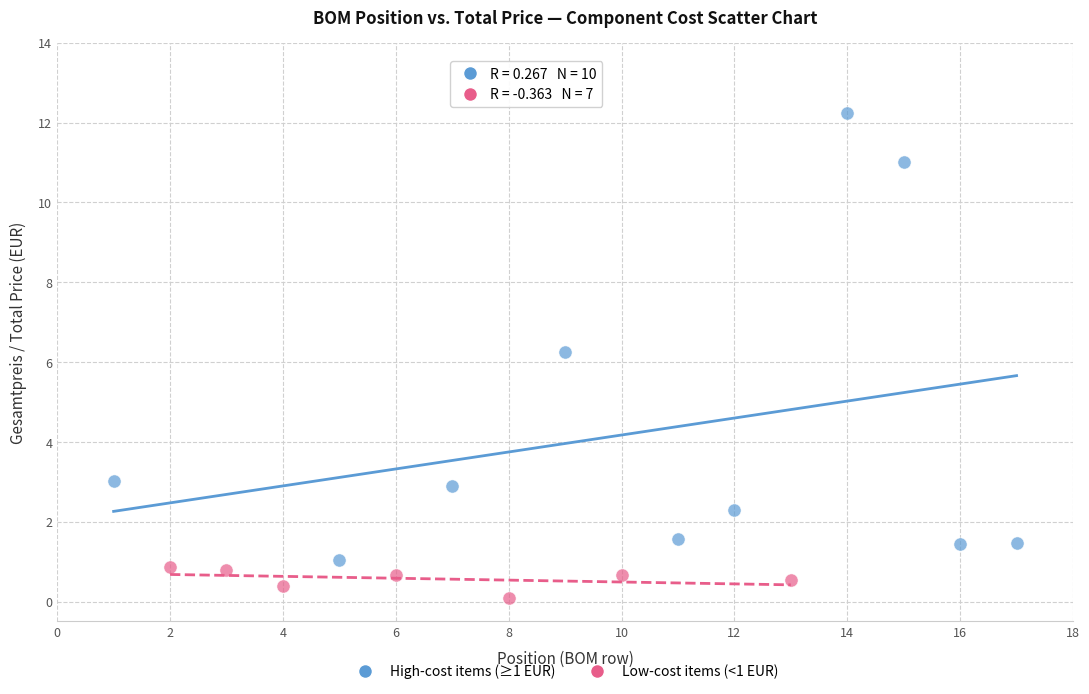

Which series reaches the maximum Y coordinate?

High-cost items (≥1 EUR)